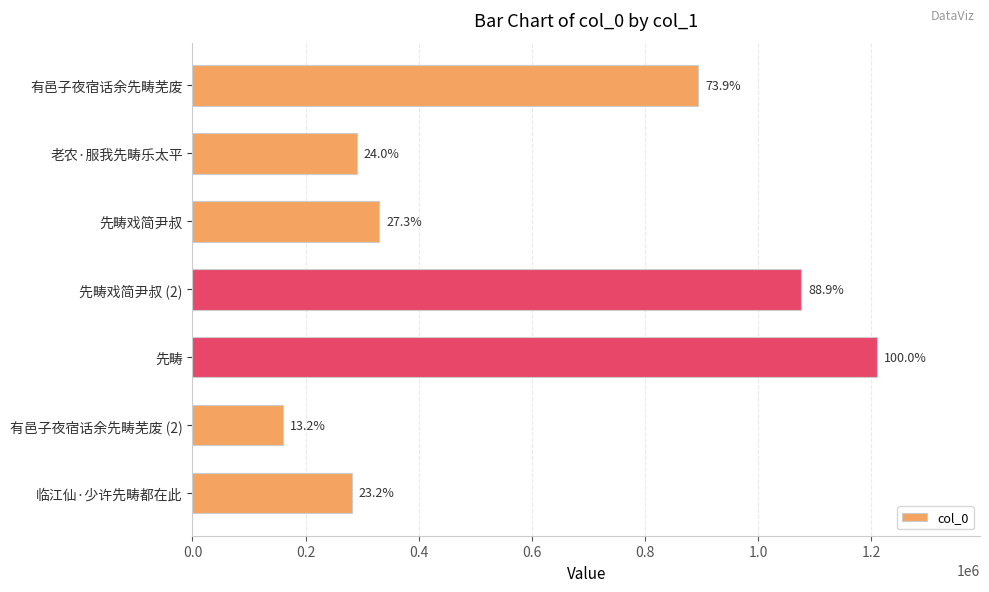

What is the smallest value displayed?

159616